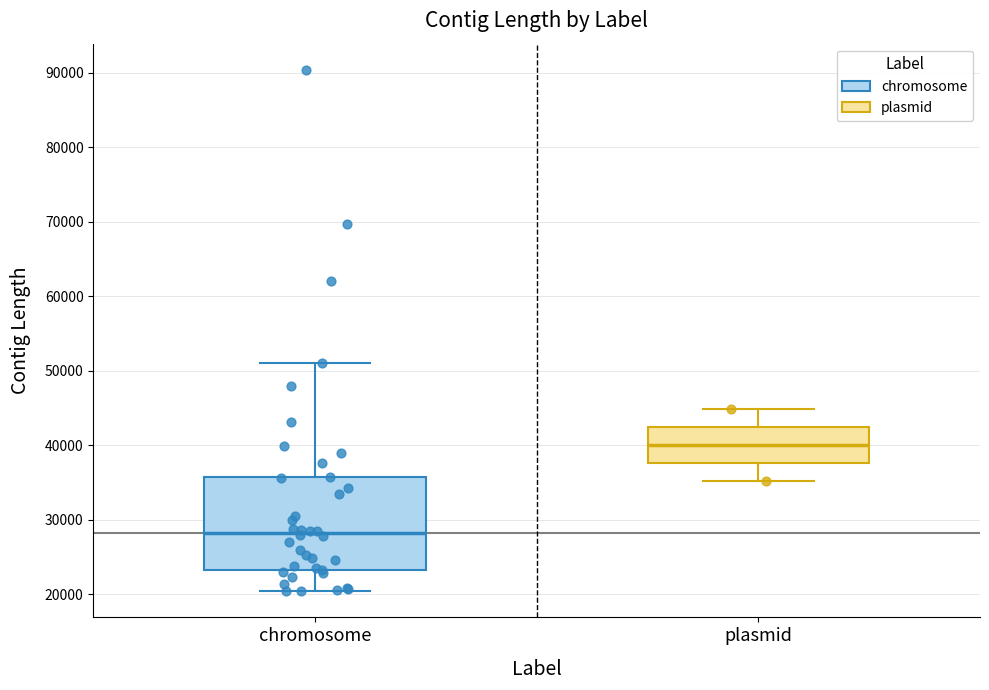

Where does the median line of the box for plasmid sit on the y-axis? The values are not printed on the chart, so give them approximately, as read against the axis.

40000